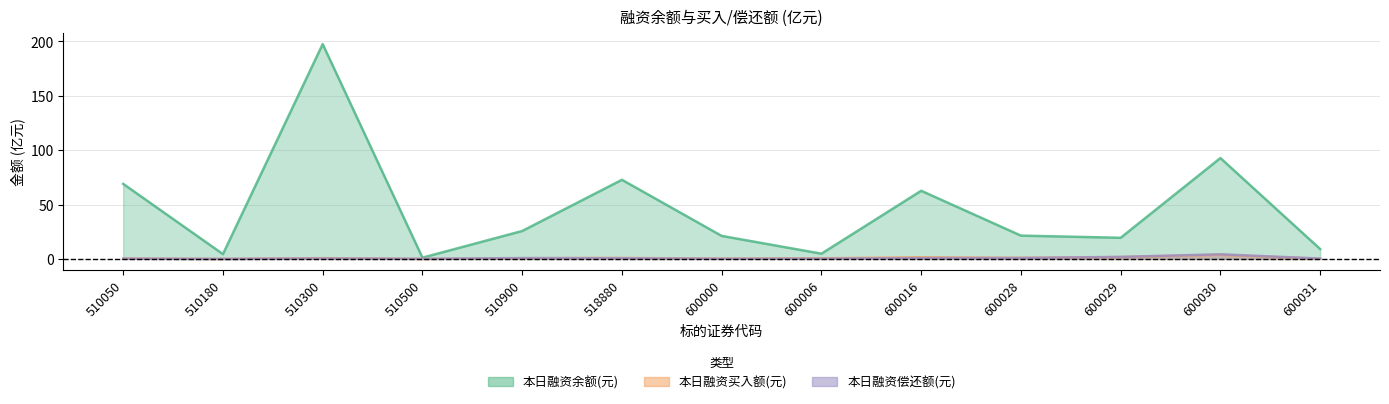

What is the approximate value of 本日融资买入额(元) at 600031?

0.1